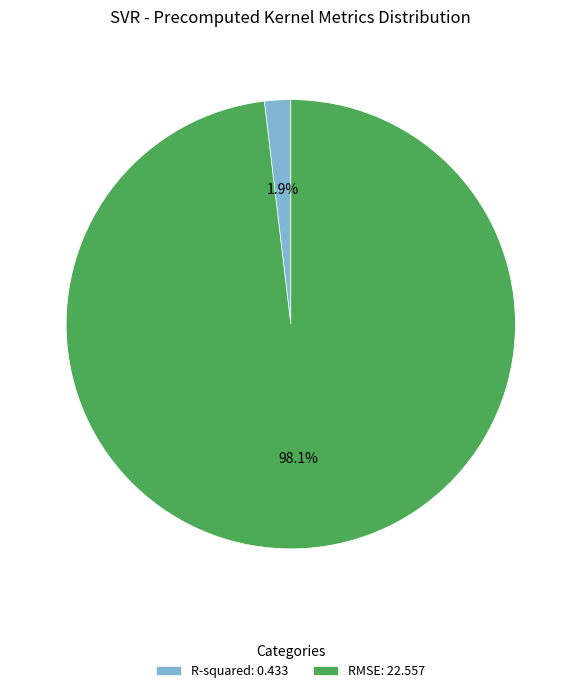

How many segments does this pie chart have?

2